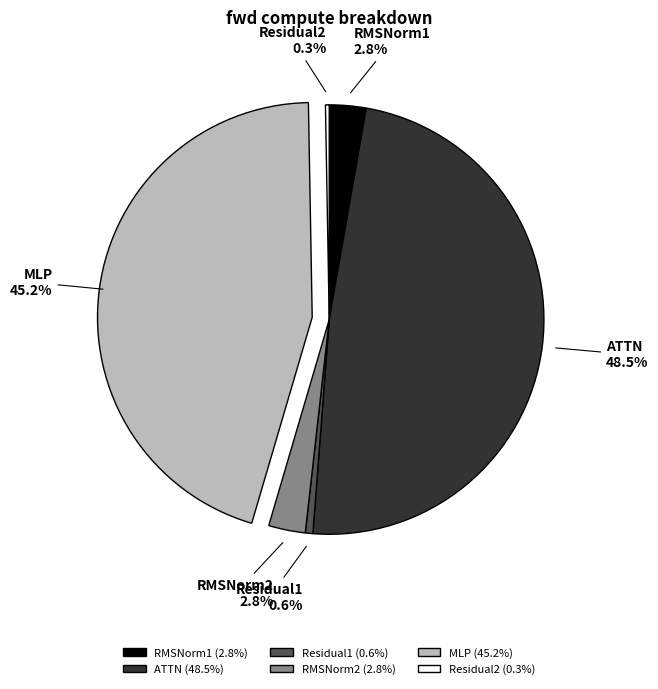

Which has a higher value, RMSNorm1 or Residual1?

RMSNorm1